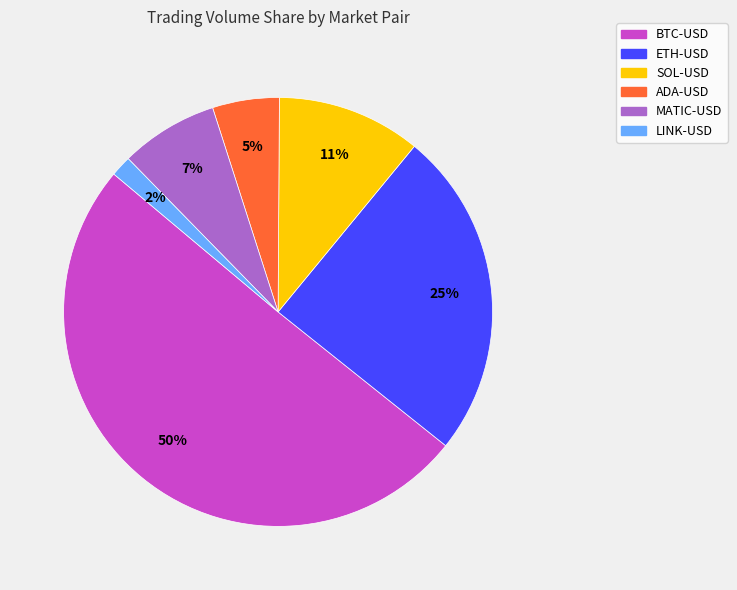

What percentage is the ADA-USD slice, to the nearest percent?

5%